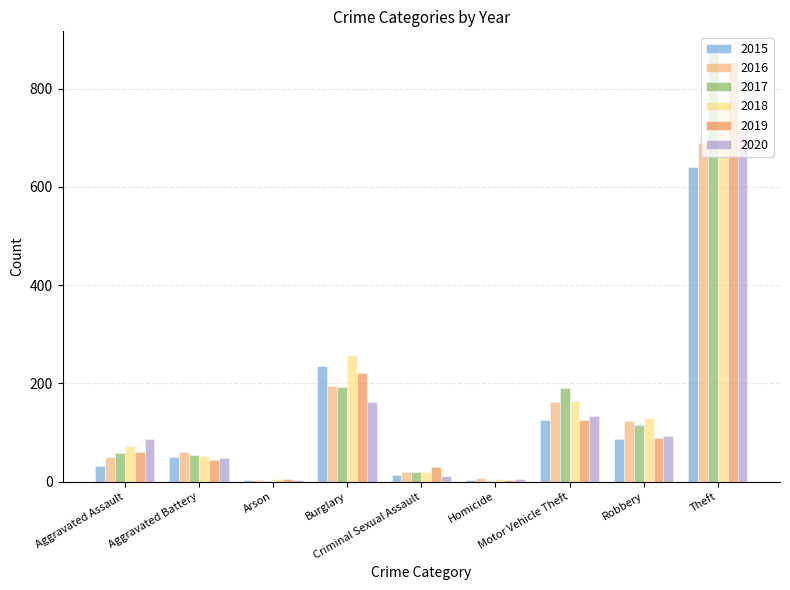

What is the average value of the 2018 series?

164